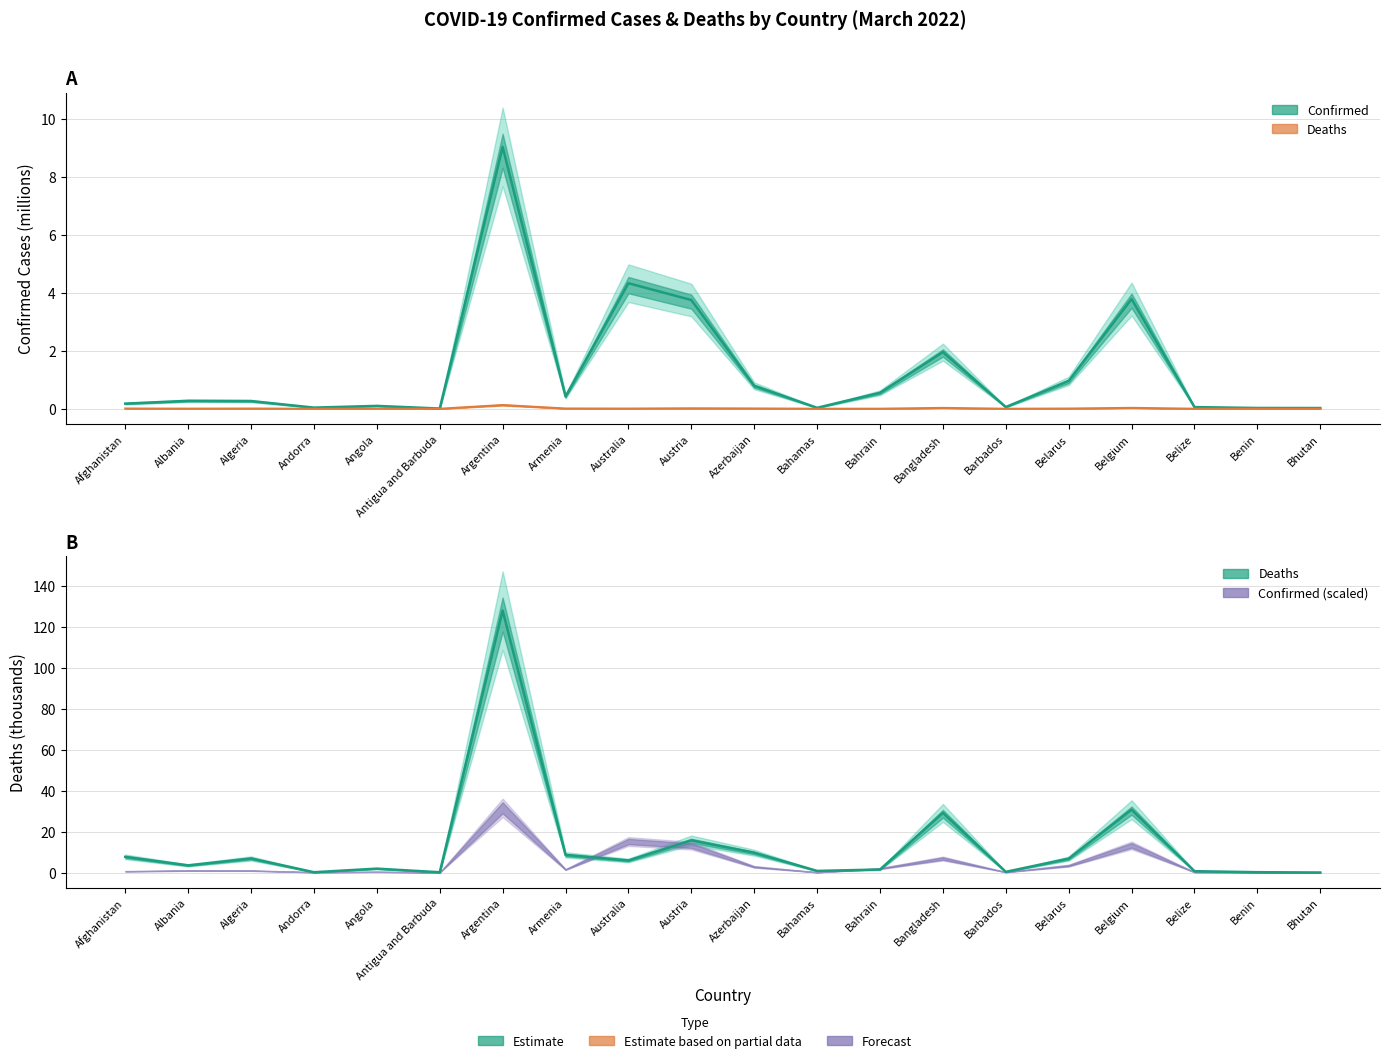

What is the sum of all Confirmed values?

26.6